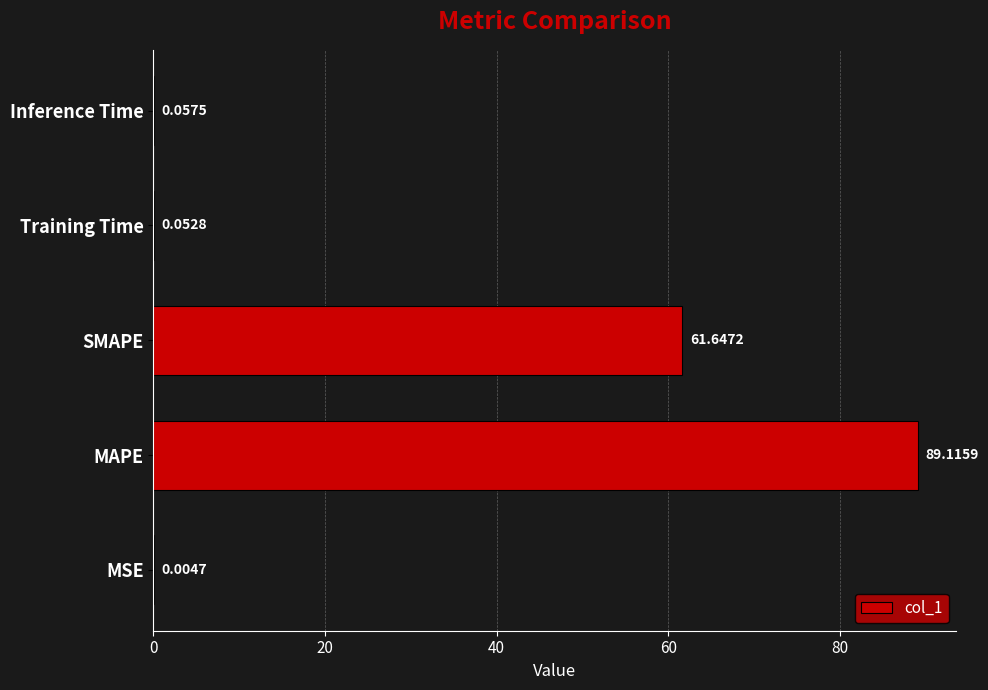

At which category does the chart reach its peak across all series?

MAPE